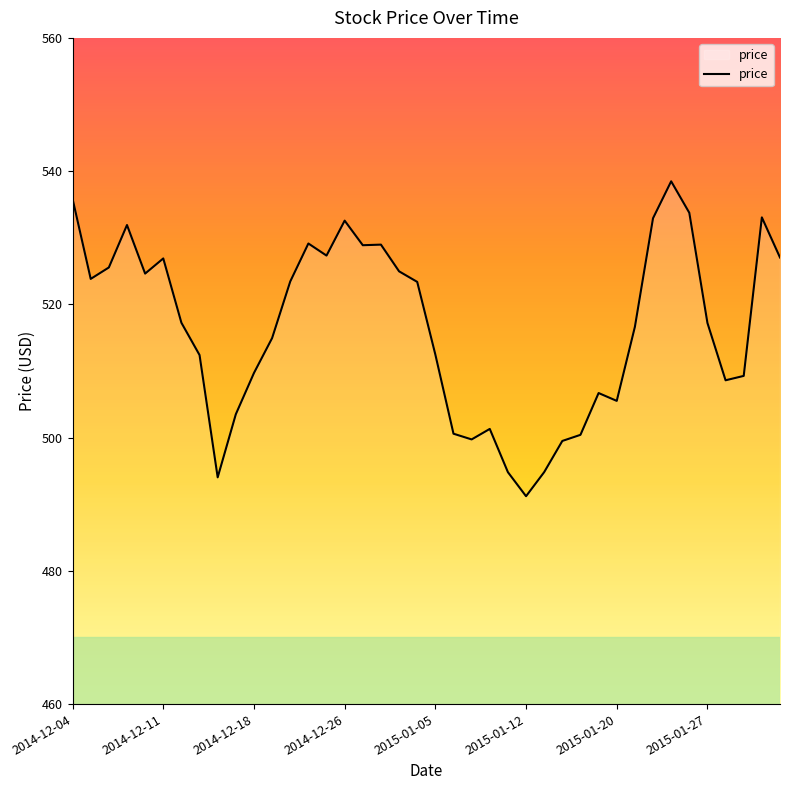

What is the difference between the maximum and minimum values?

47.3